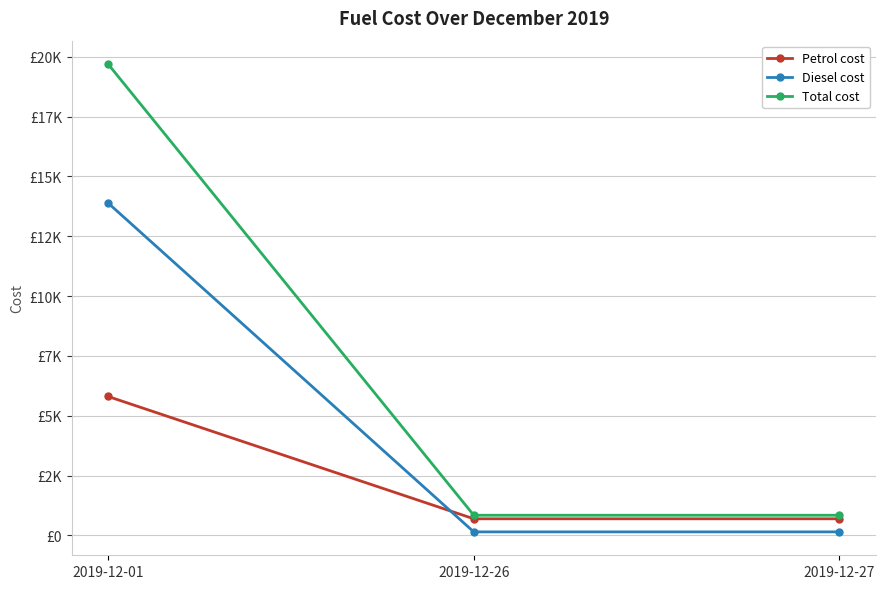

What is the difference between the Diesel cost values at 2019-12-01 and 2019-12-26?

13739